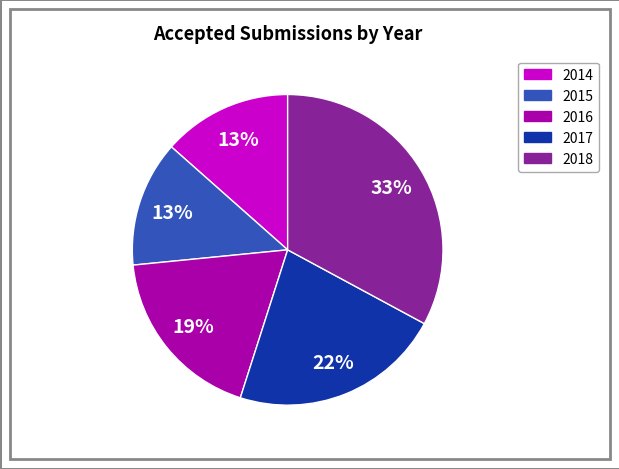

To the nearest percent, what is the average slice percentage?

20%